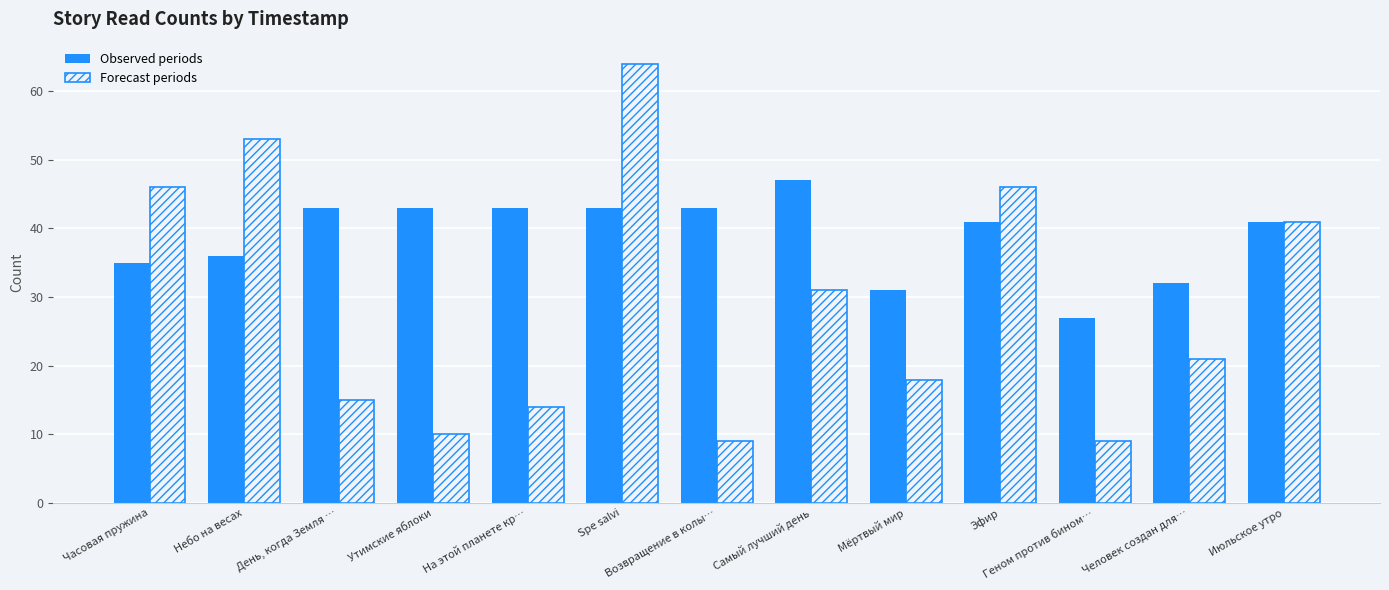

How many data points does each series have?

13